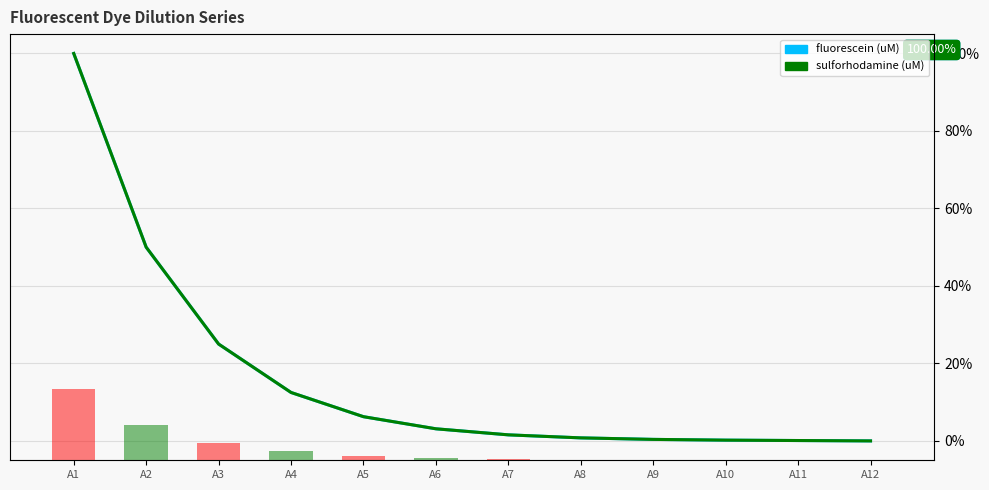

What is the approximate value of volume at A3?

2.5